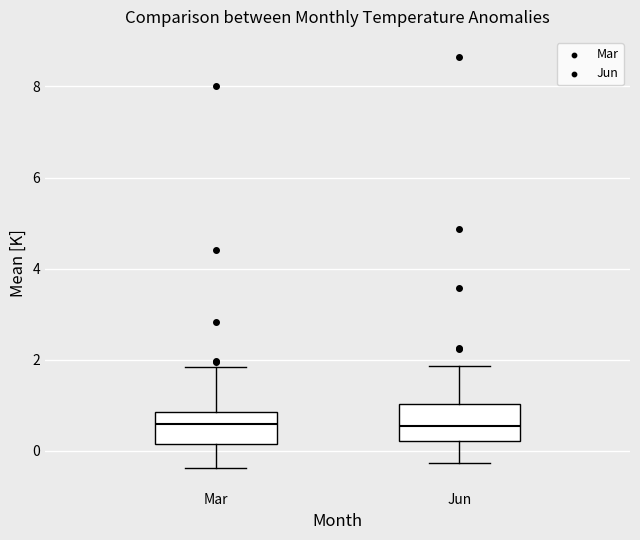

Reading left to right, transcribe this box plot: for each box, give where its median line is, the range the box spans, and where its two whiskers end, as read against the y-axis. The values are not printed on the chart, so give them approximately, as read against the axis.

Mar: median 0.6, box 0.2 to 0.8, whiskers -0.4 to 1.8
Jun: median 0.6, box 0.2 to 1.0, whiskers -0.2 to 1.8